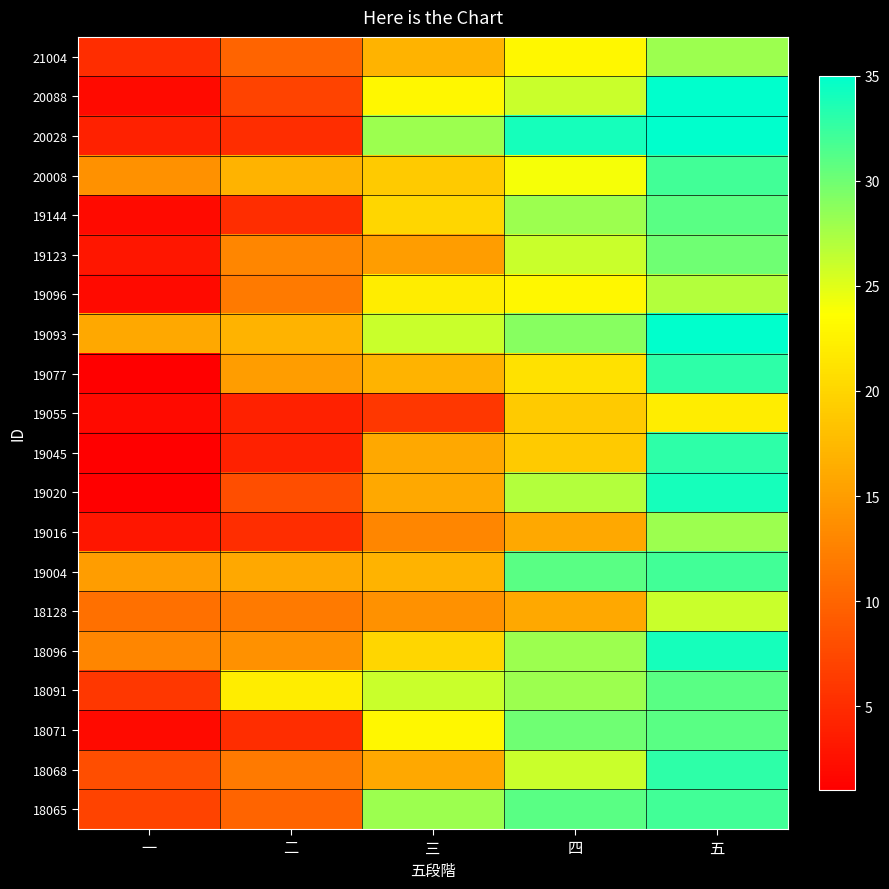

What is the minimum value shown in the chart?

1